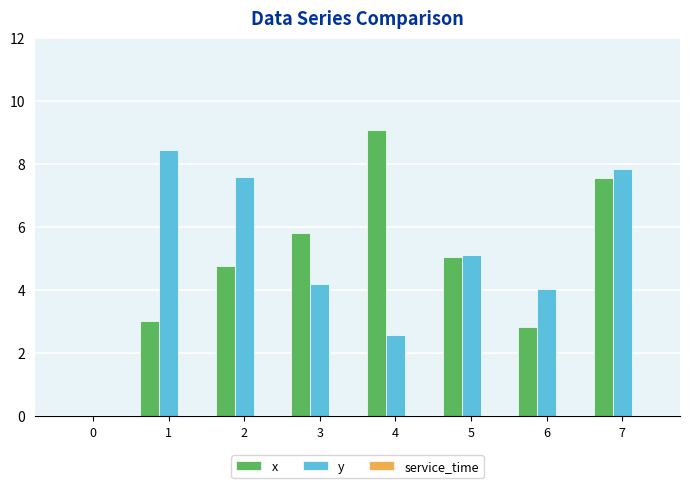

Where is x nearest to the value 4?

2